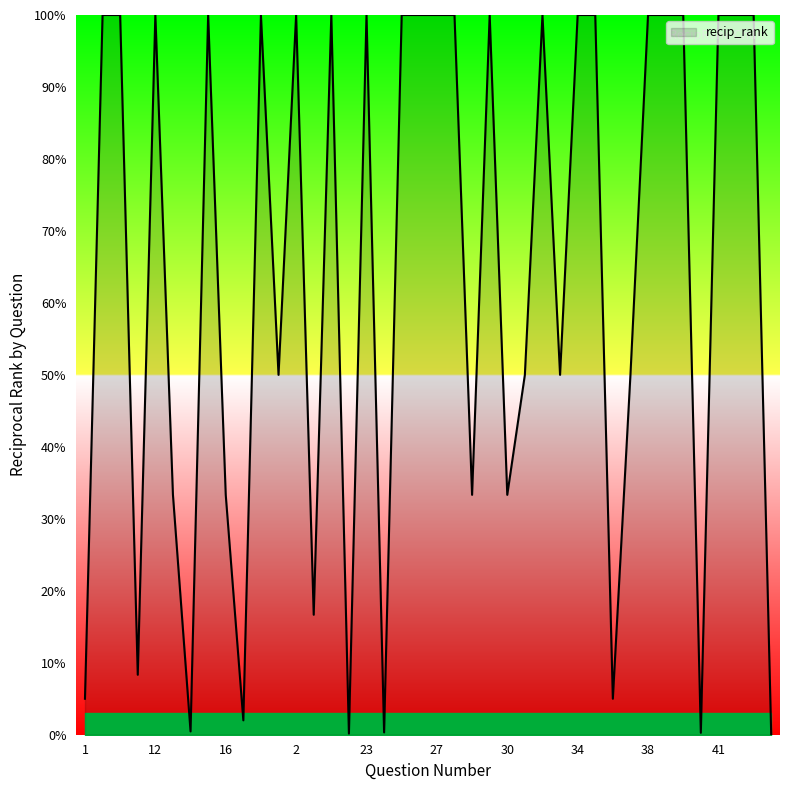

Does the chart display data point markers on the line(s)?

No